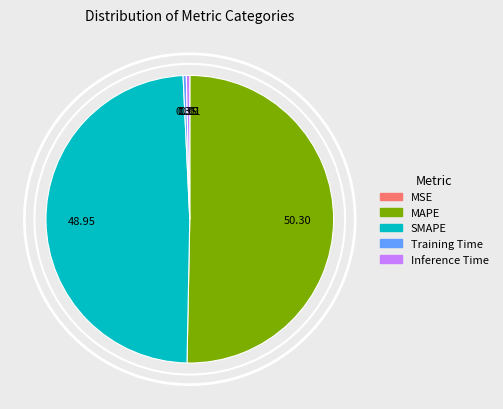

Count the number of slices in the pie.

5